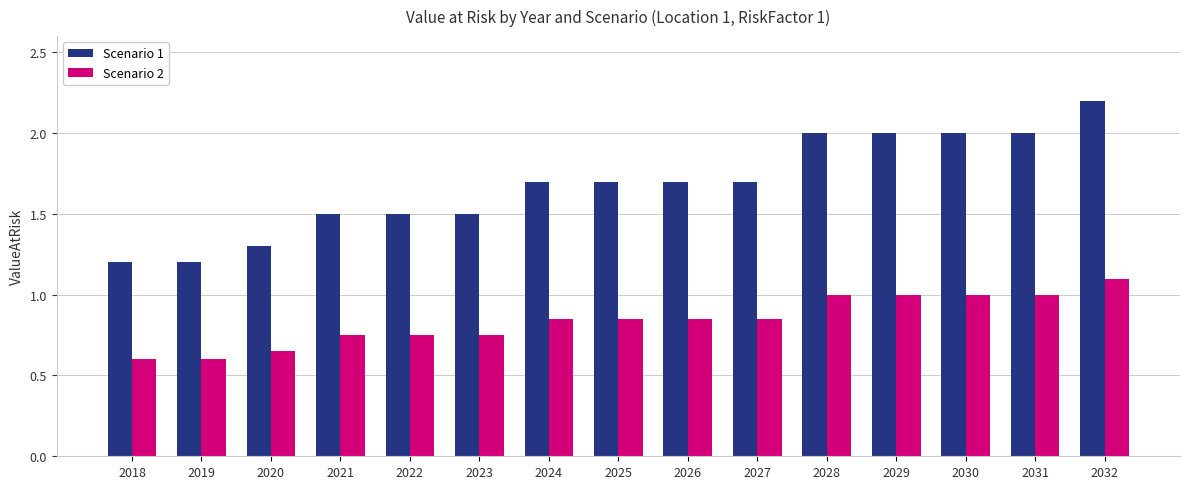

What is the lowest value of the Scenario 2 series?

0.6